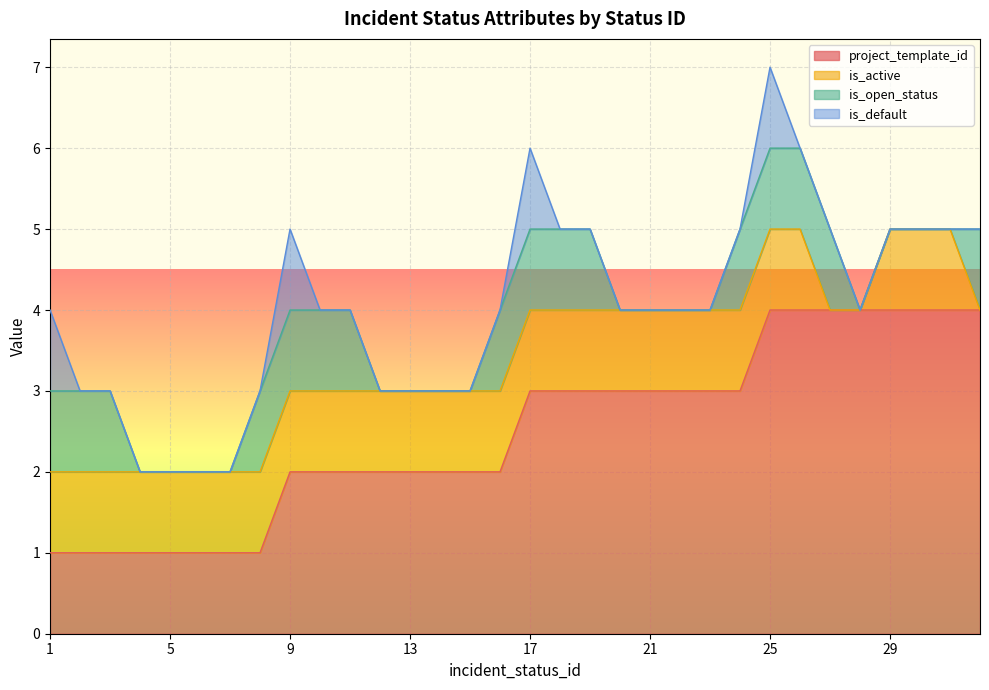

At how many categories does at least one series exceed 1?

24